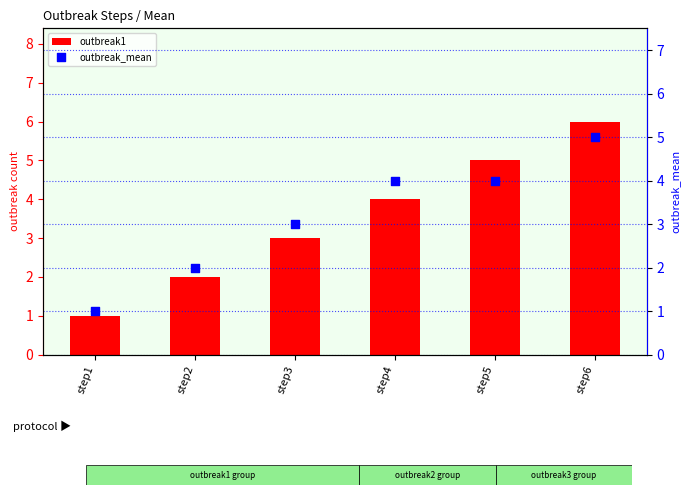

Is the value of outbreak_mean at step3 greater than the value of outbreak1 at step1?

Yes